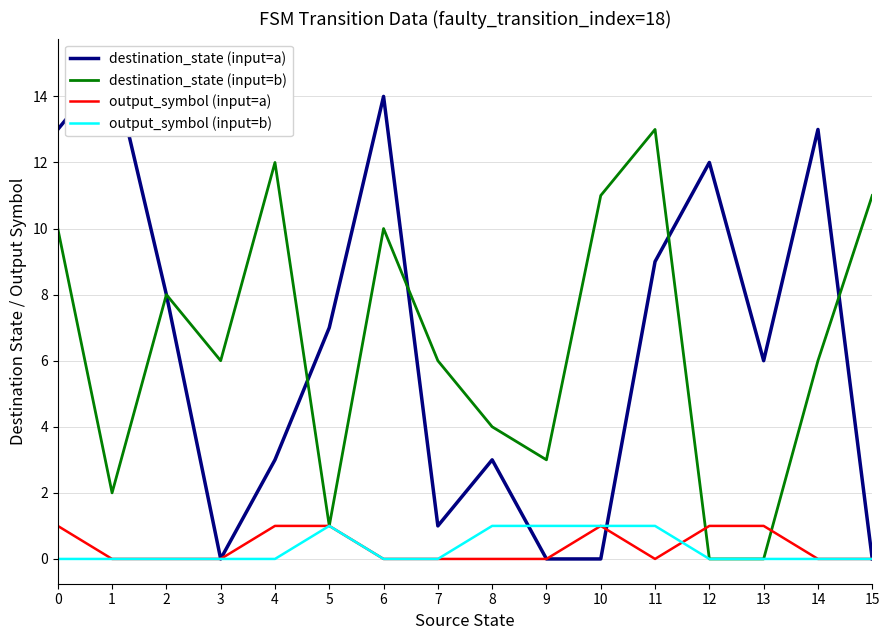

At which category does output_symbol (input=a) reach its first local peak?

10